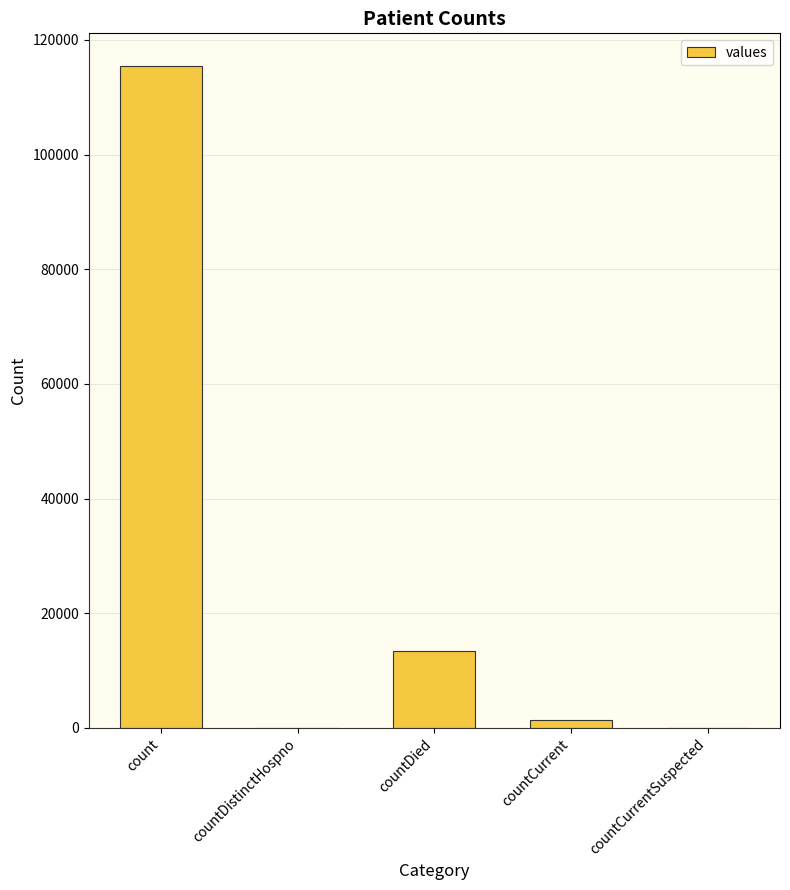

Between countCurrentSuspected and countDied, which is larger?

countDied